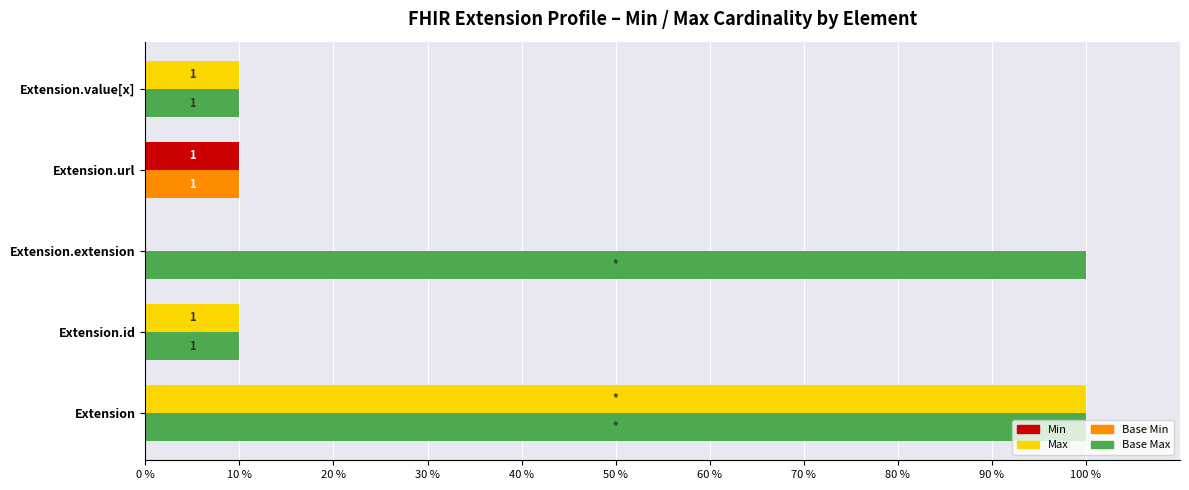

The Base Max series shows 57 at Extension.extension. True or false?

False